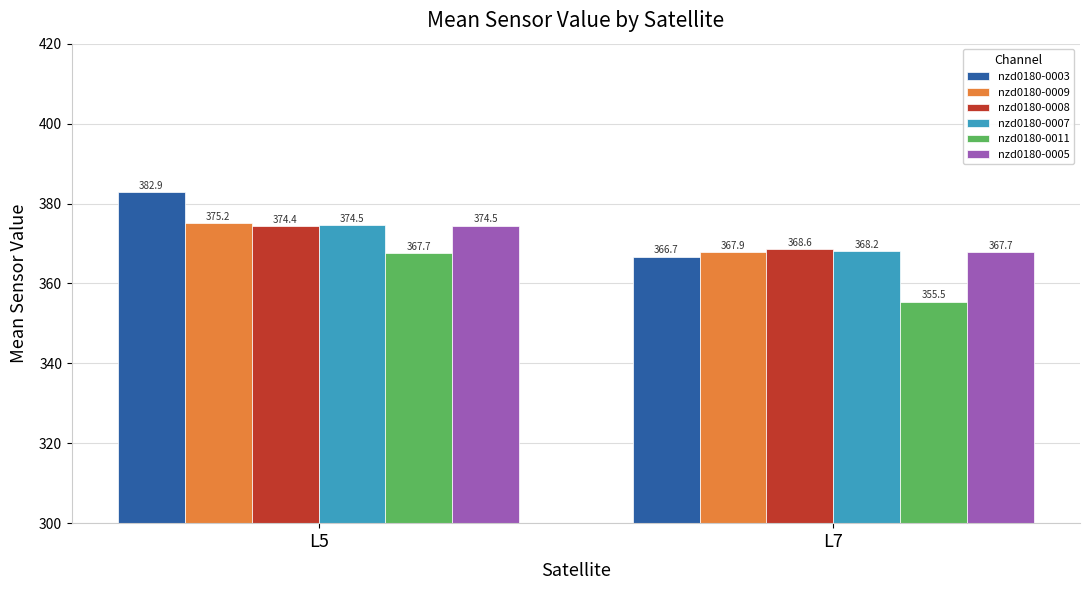

At which category is the sum across all series the highest?

L5